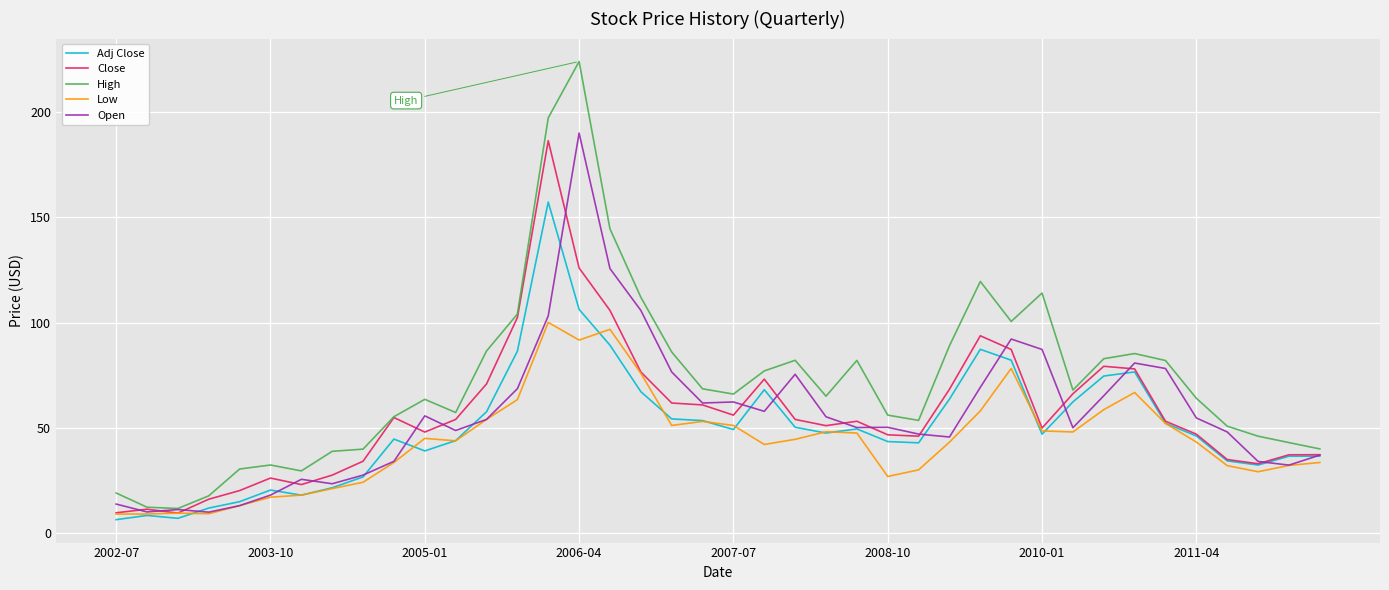

Which series has the largest range (max minus min)?

High